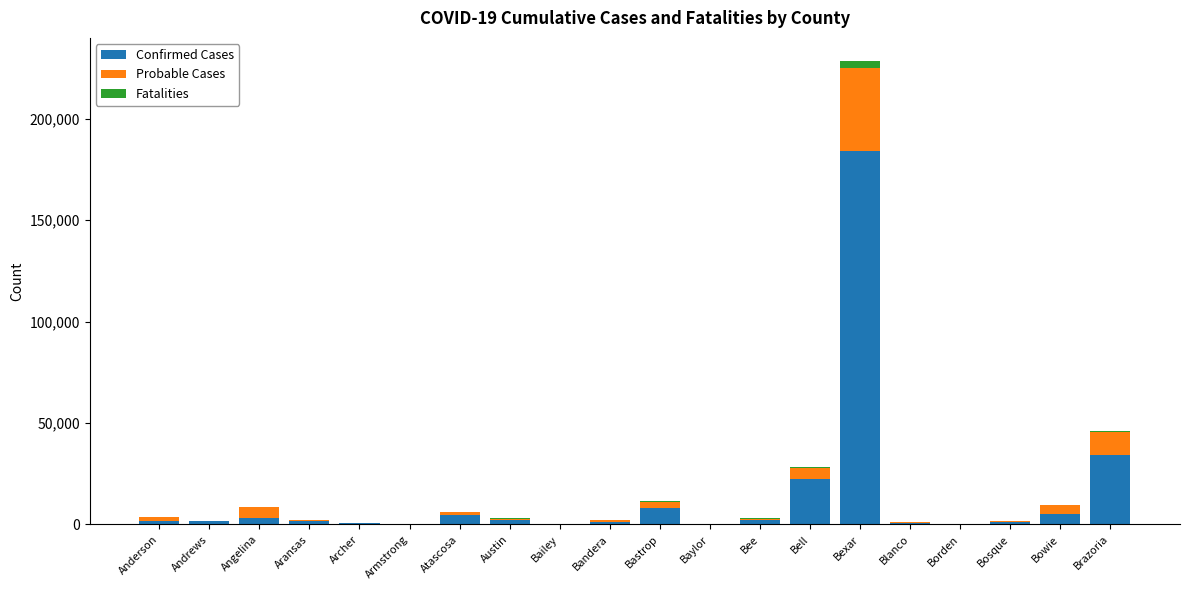

Does the chart contain stacked bars?

Yes